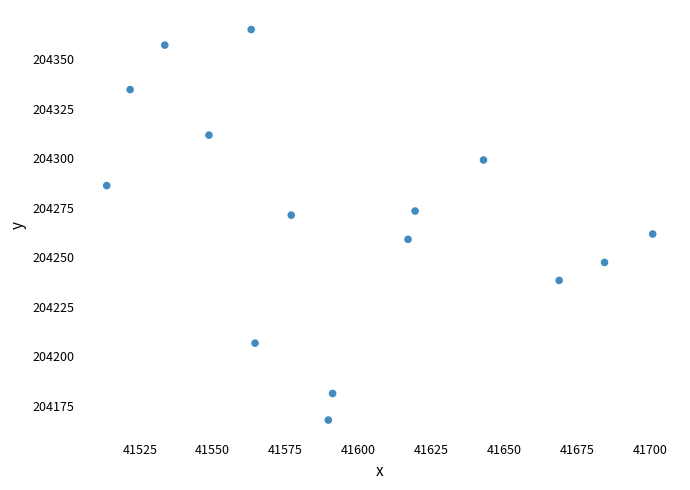

What is the range of Y values (max minus min)?

197.1